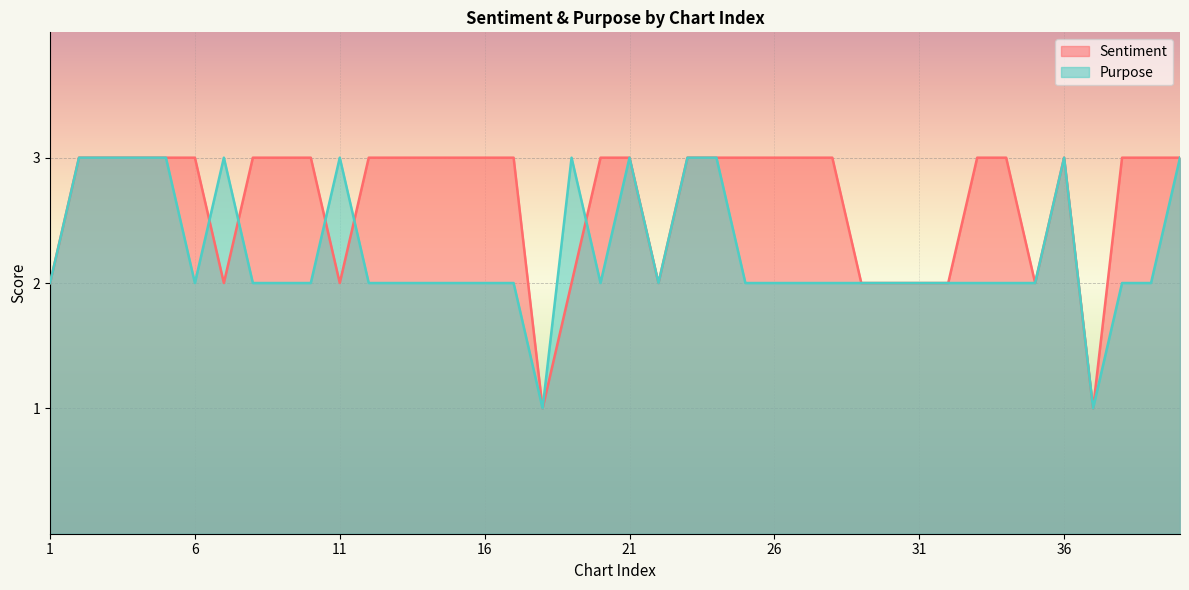

What is the approximate value of Sentiment at 27?

3